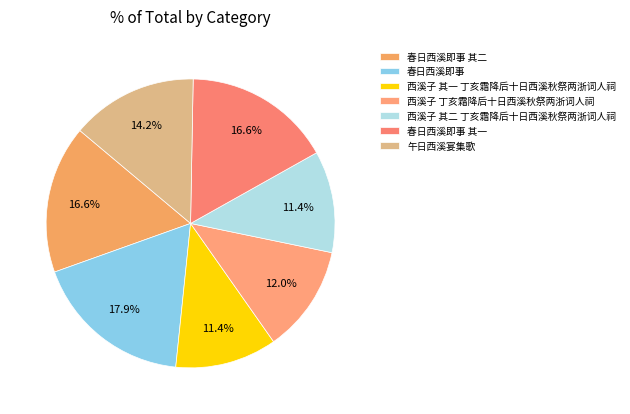

Which category has the biggest portion of the pie?

春日西溪即事